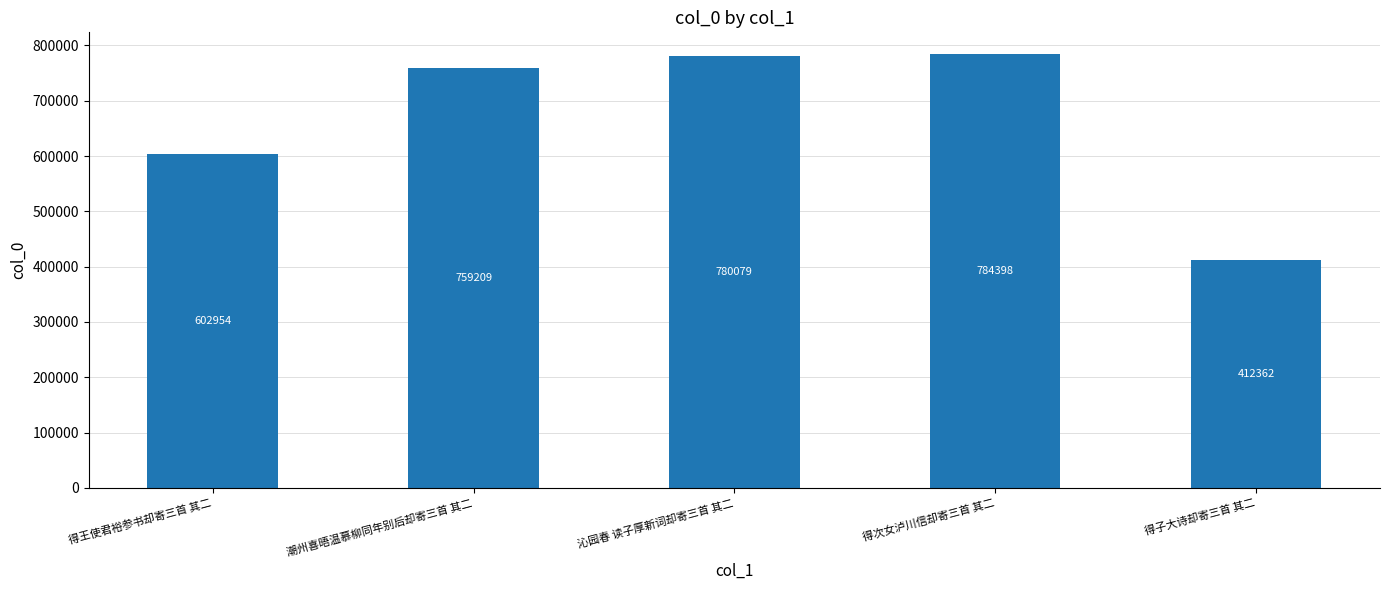

Is it true that the value at 得次女泸川信却寄三首 其二 is 784398?

True